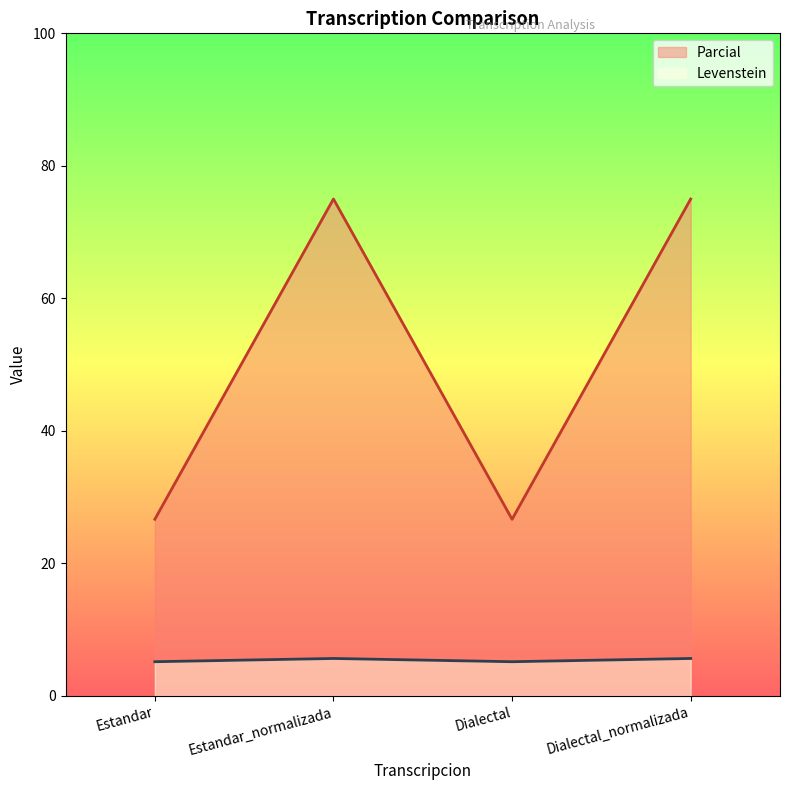

Where is the first local minimum for Parcial?

Dialectal